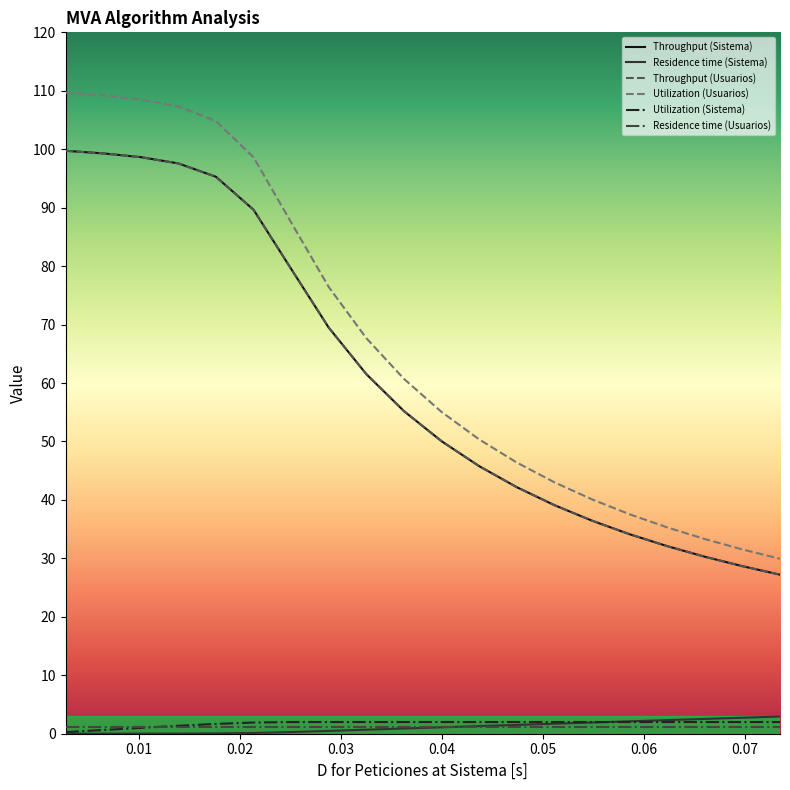

True or false: Residence time (Usuarios) and Utilization (Usuarios) intersect in this chart.

False